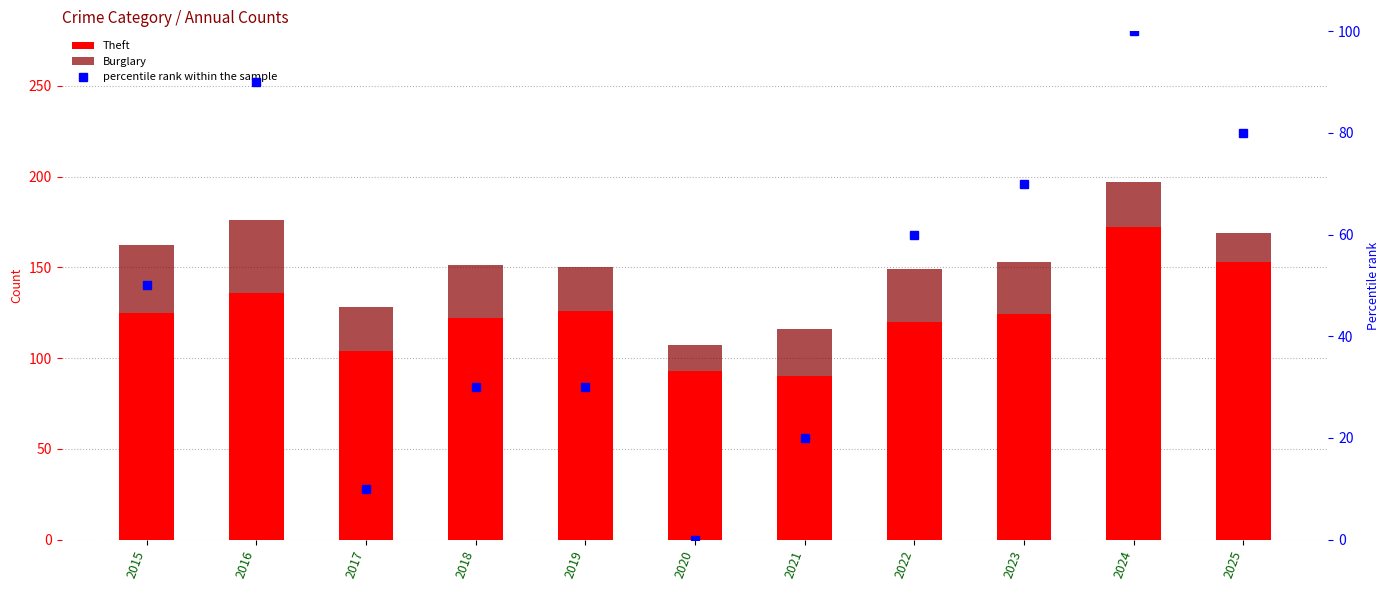

Rank the series at 2020 from lowest to highest value.

percentile rank within the sample, Burglary, Theft